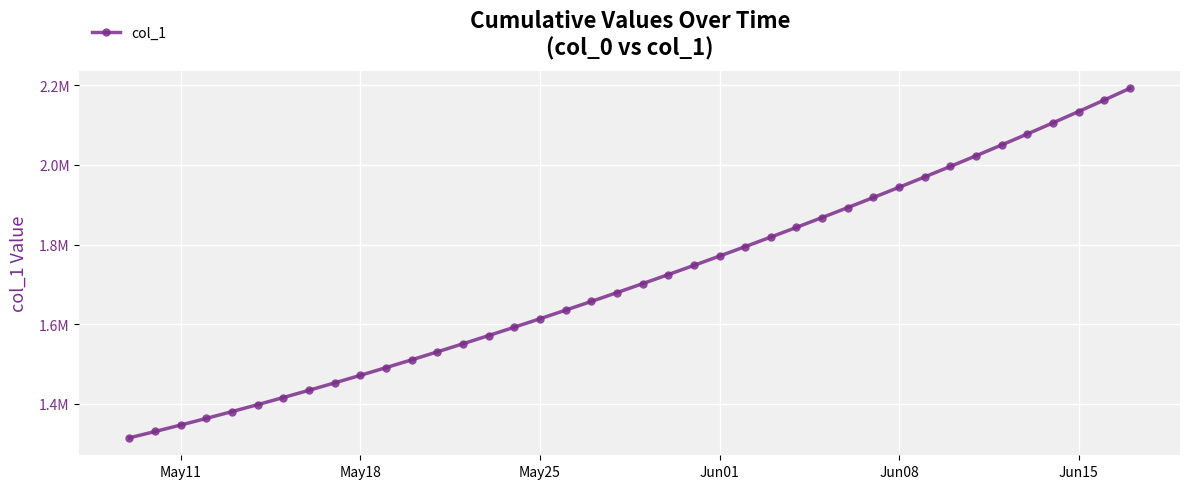

What is the value of the 1st point from the left?

1315099.0